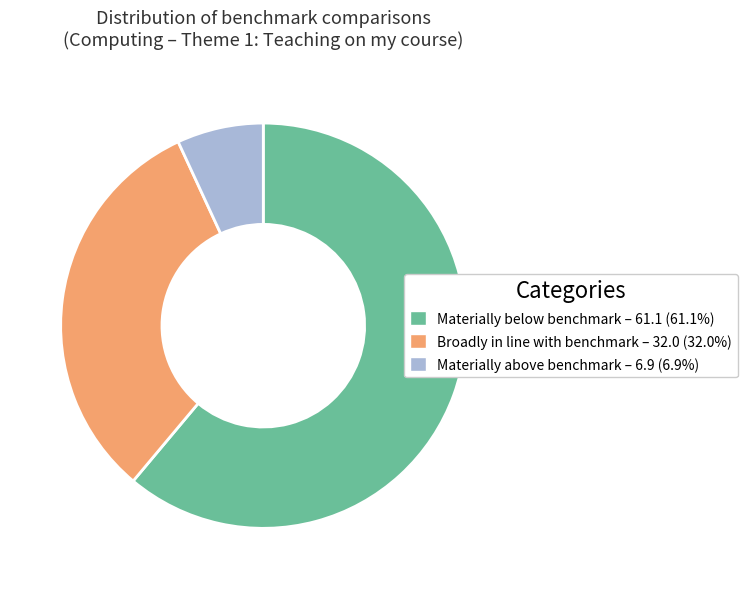

How many segments does this pie chart have?

3